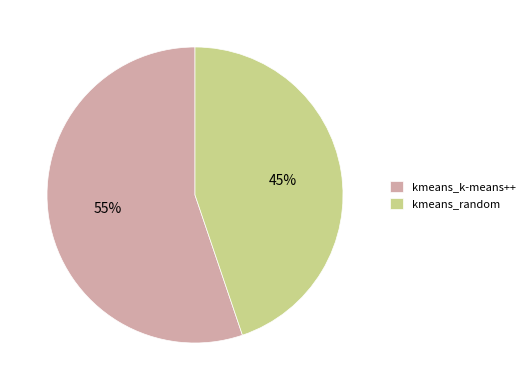

To the nearest percent, what is the average slice percentage?

50%